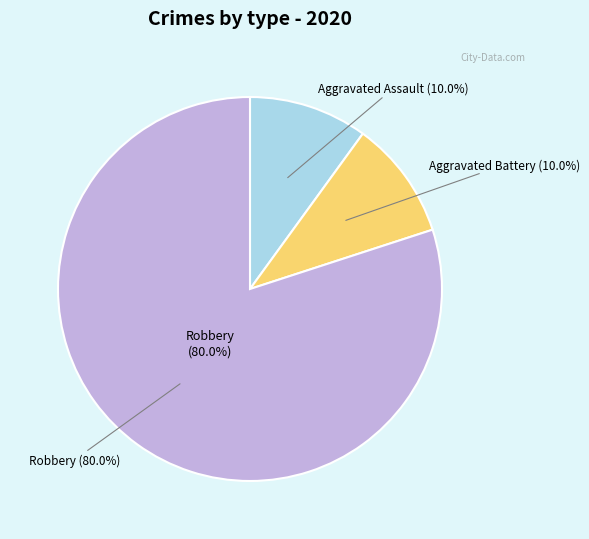

What percentage is the Aggravated Battery slice, to the nearest percent?

10%